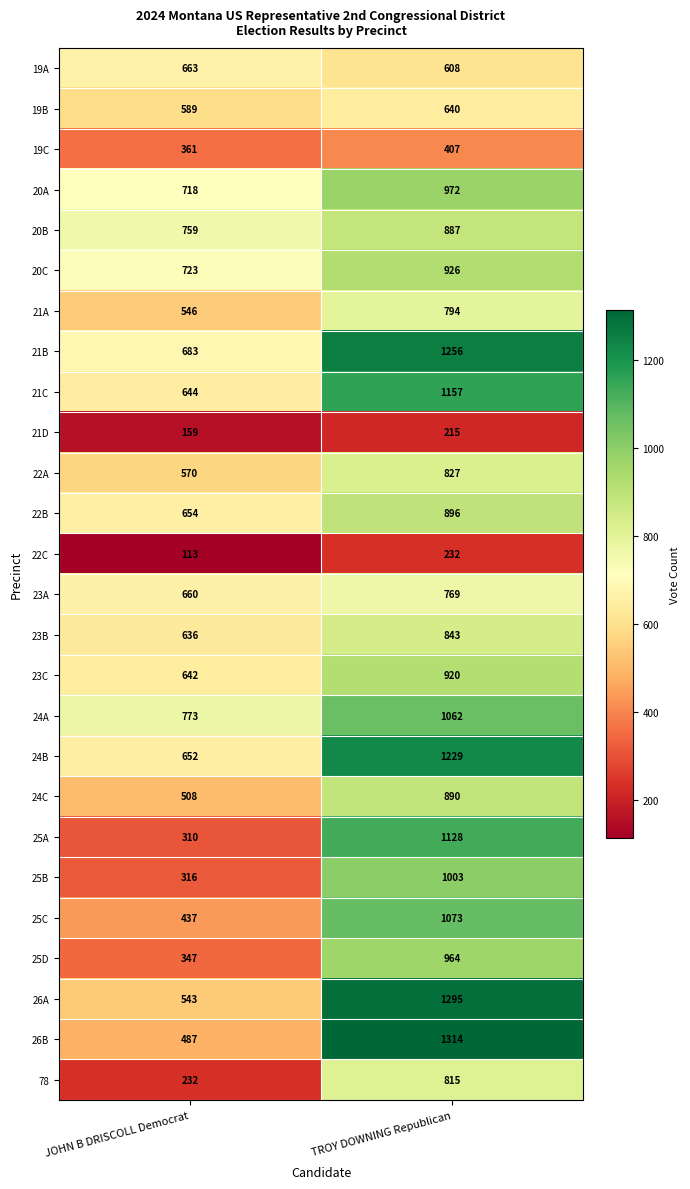

The value of 22C at TROY DOWNING Republican is 143. True or false?

False